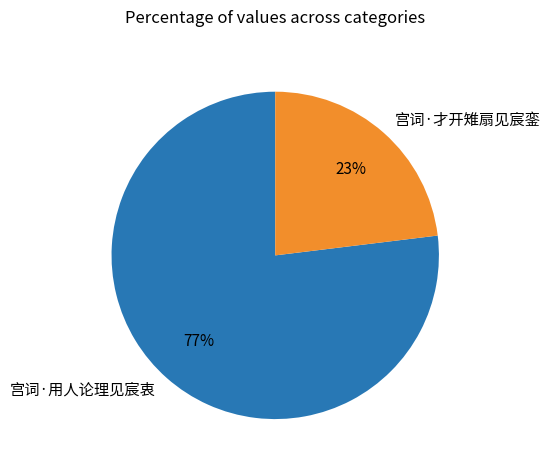

The 宫词·才开雉扇见宸銮 slice represents 29% of the pie. True or false?

False